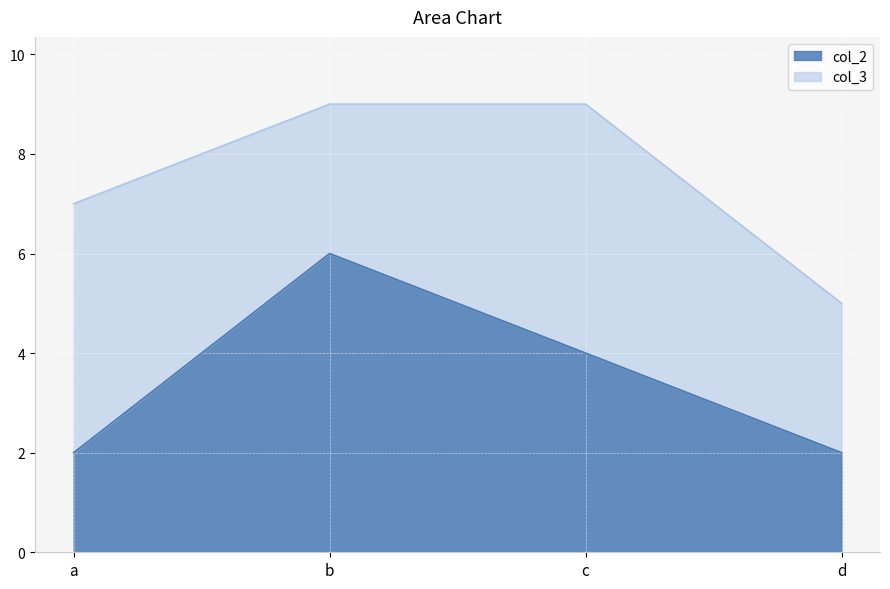

Which category has the highest value in the col_2 series?

b